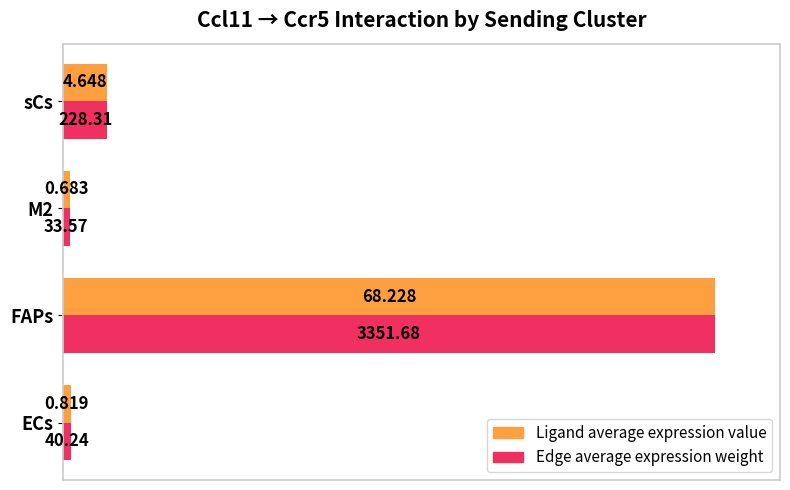

How many bars are there in total?

8